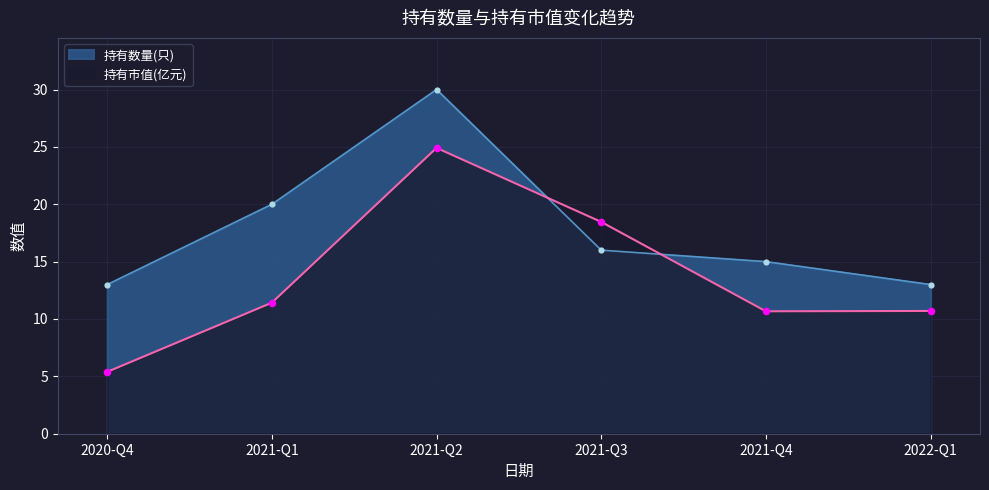

Which series has the widest spread of Y values?

持有市值(亿元)